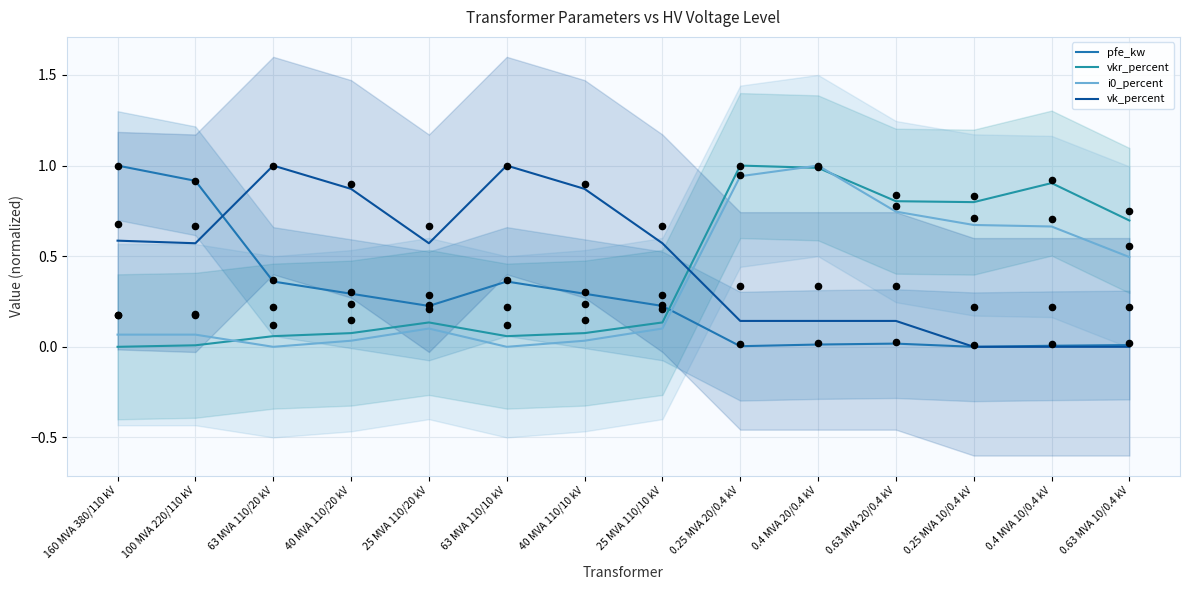

Which series has the largest total across all categories?

vk_percent